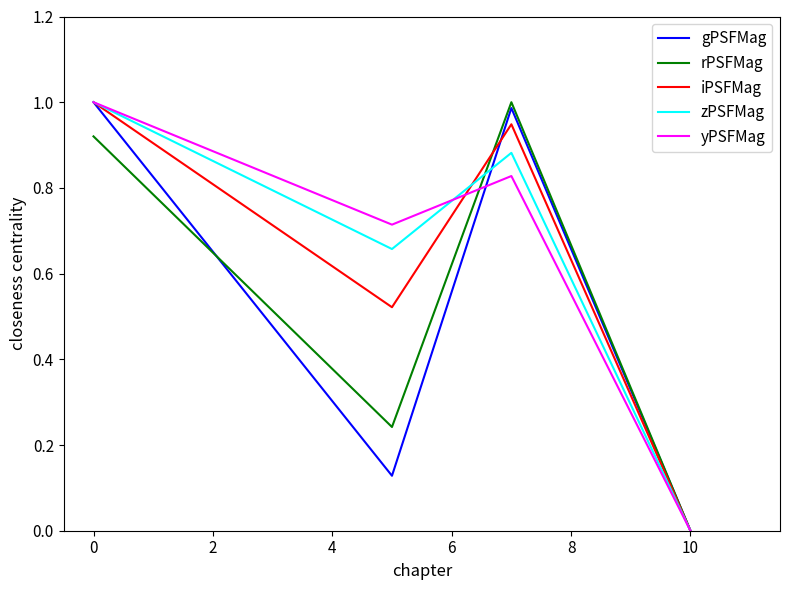

Which series has the widest spread of values?

gPSFMag